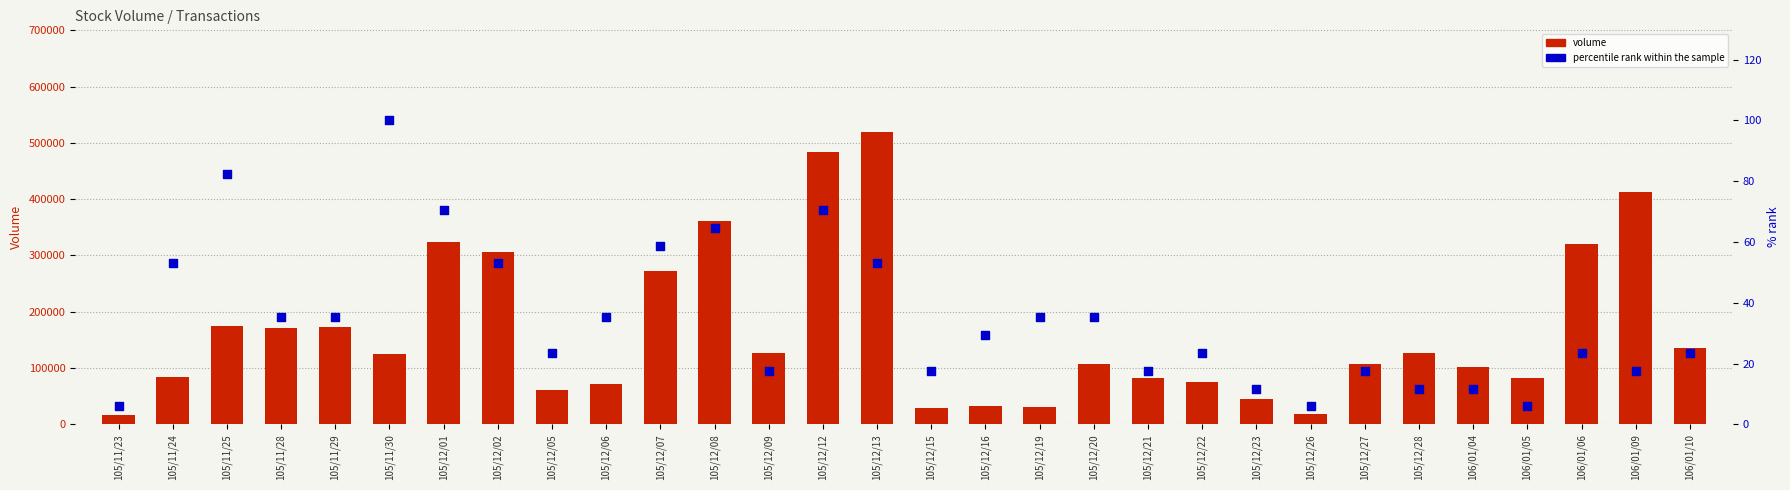

At which category is the sum across all series the highest?

105/12/13